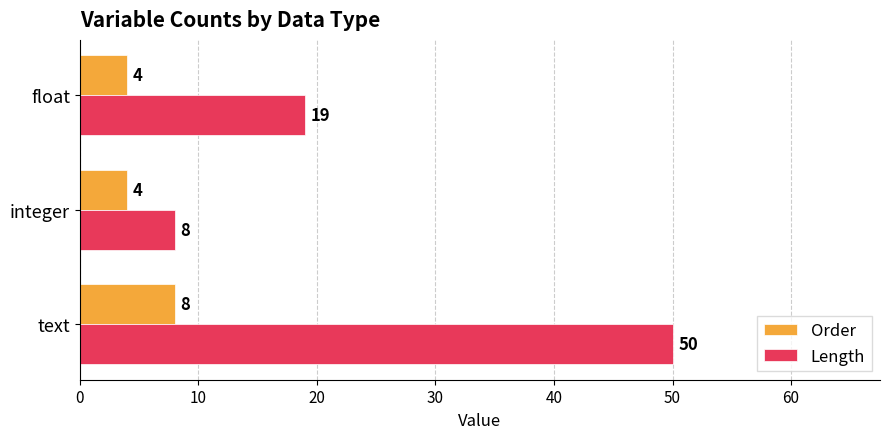

Which series has the largest total across all categories?

Length